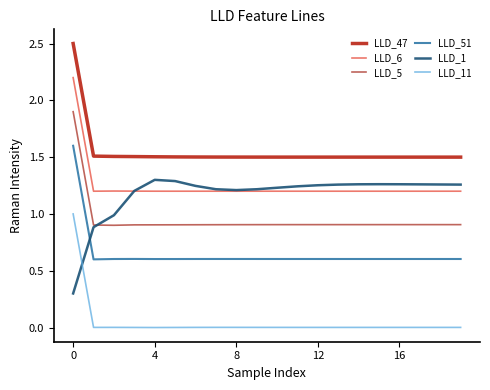

True or false: LLD_47 has more than 0 points higher than both neighbors.

False